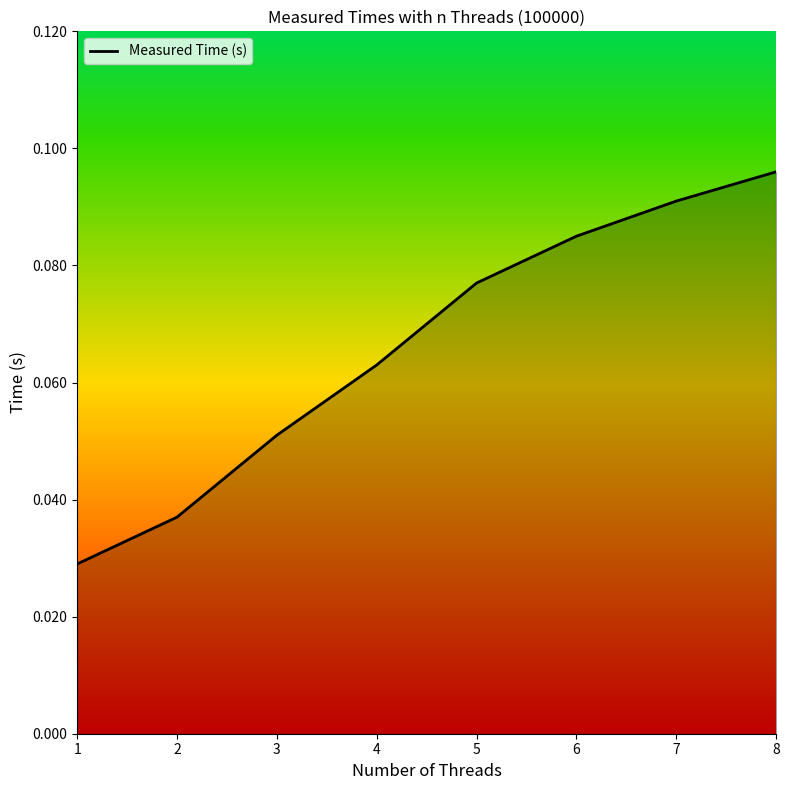

True or false: the data has more than 2 interior local peaks.

False